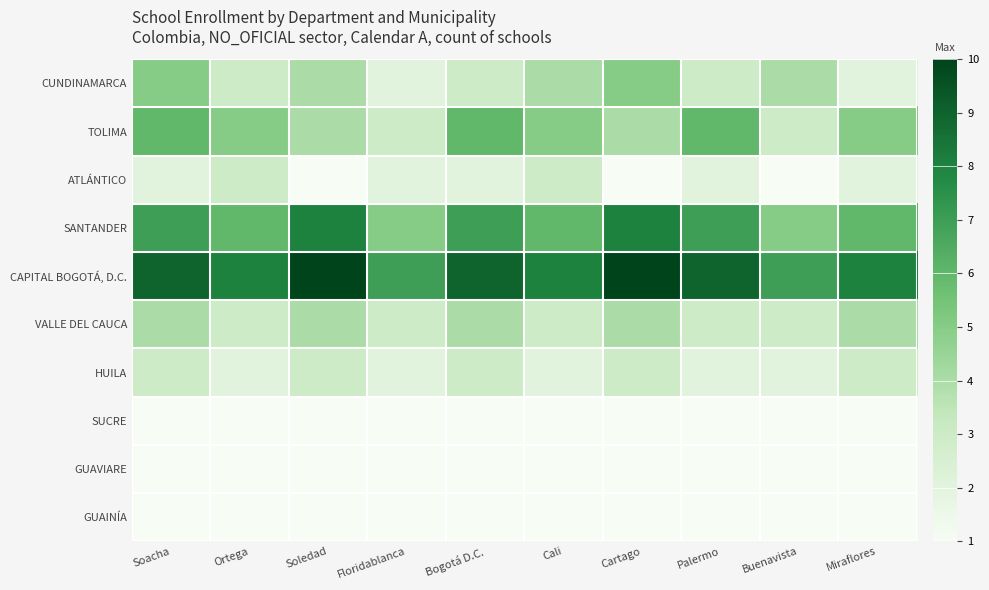

At which category does the chart reach its minimum across all series?

Soledad